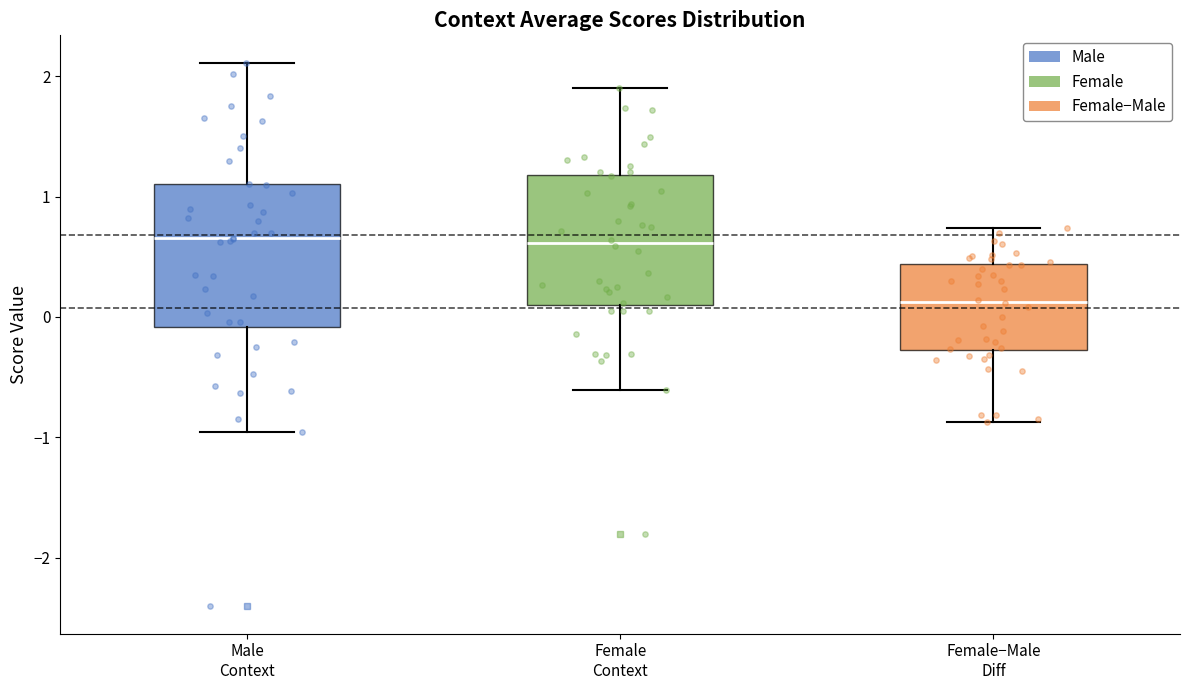

Reading left to right, read every box against the y-axis: the position of its median line, the range the box covers, and the ends of its whiskers. The values are not printed on the chart, so give them approximately, as read against the axis.

Male Context: median 0.7, box -0.1 to 1.1, whiskers -1.0 to 2.1
Female Context: median 0.6, box 0.1 to 1.2, whiskers -0.6 to 1.9
Female−Male Diff: median 0.1, box -0.3 to 0.4, whiskers -0.9 to 0.7